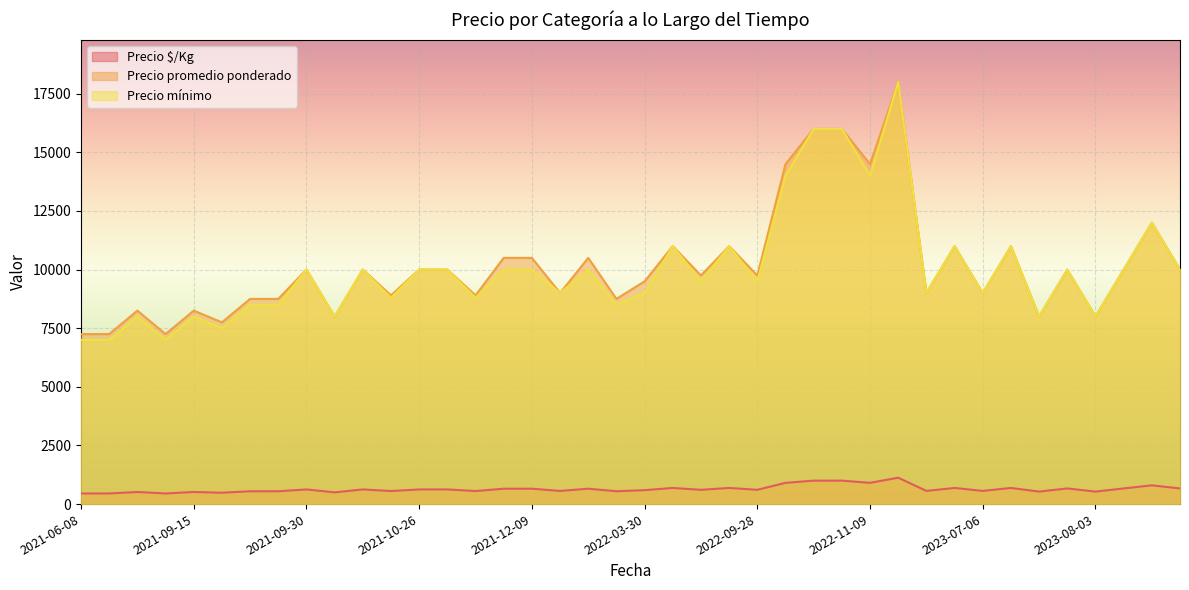

Between 2023-08-03 and 2021-06-08, which series saw the biggest shift?

Precio mínimo